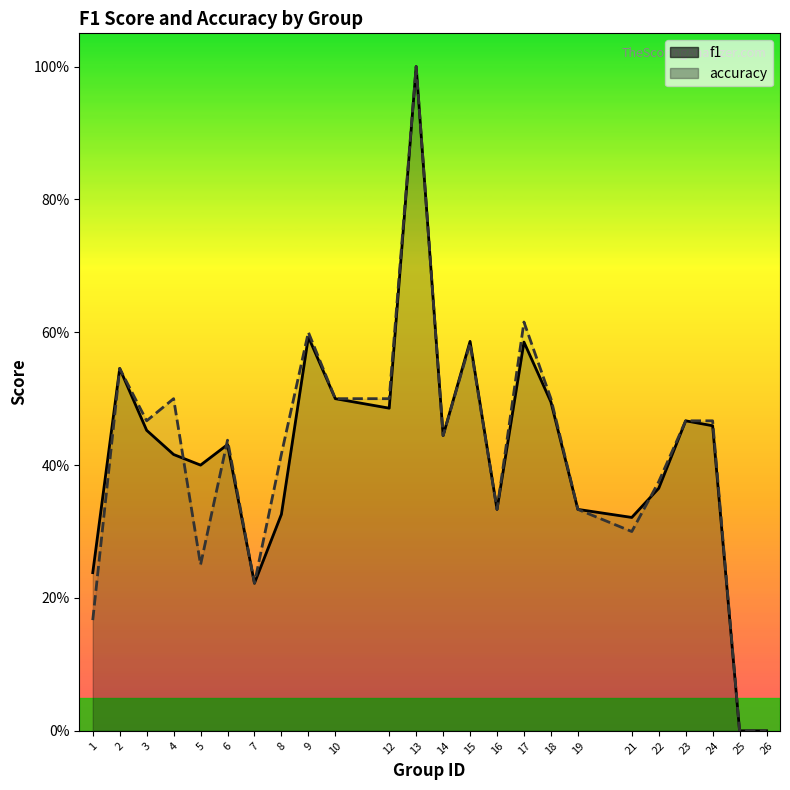

How many values in the accuracy series exceed 0?

22